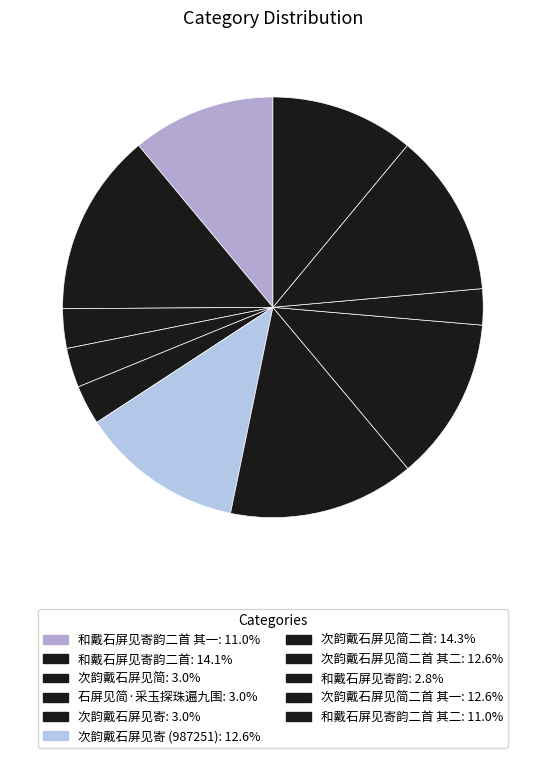

How many slices are in this pie chart?

11